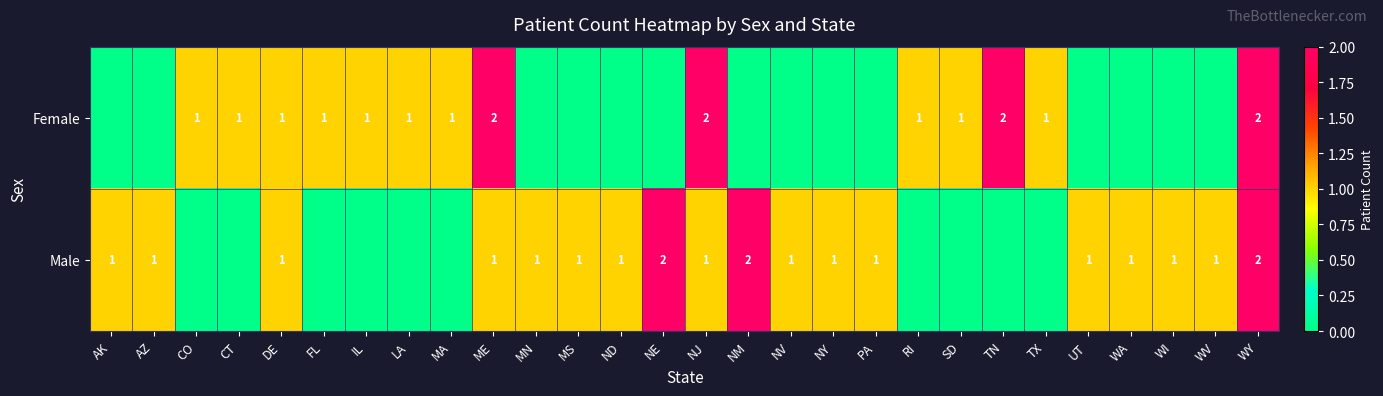

Reading right to left, list all the values displayed in this chart.

row_0: WY=2	WV=0	WI=0	WA=0	UT=0	TX=1	TN=2	SD=1	RI=1	PA=0	NY=0	NV=0	NM=0	NJ=2	NE=0	ND=0	MS=0	MN=0	ME=2	MA=1	LA=1	IL=1	FL=1	DE=1	CT=1	CO=1	AZ=0	AK=0
row_1: WY=2	WV=1	WI=1	WA=1	UT=1	TX=0	TN=0	SD=0	RI=0	PA=1	NY=1	NV=1	NM=2	NJ=1	NE=2	ND=1	MS=1	MN=1	ME=1	MA=0	LA=0	IL=0	FL=0	DE=1	CT=0	CO=0	AZ=1	AK=1